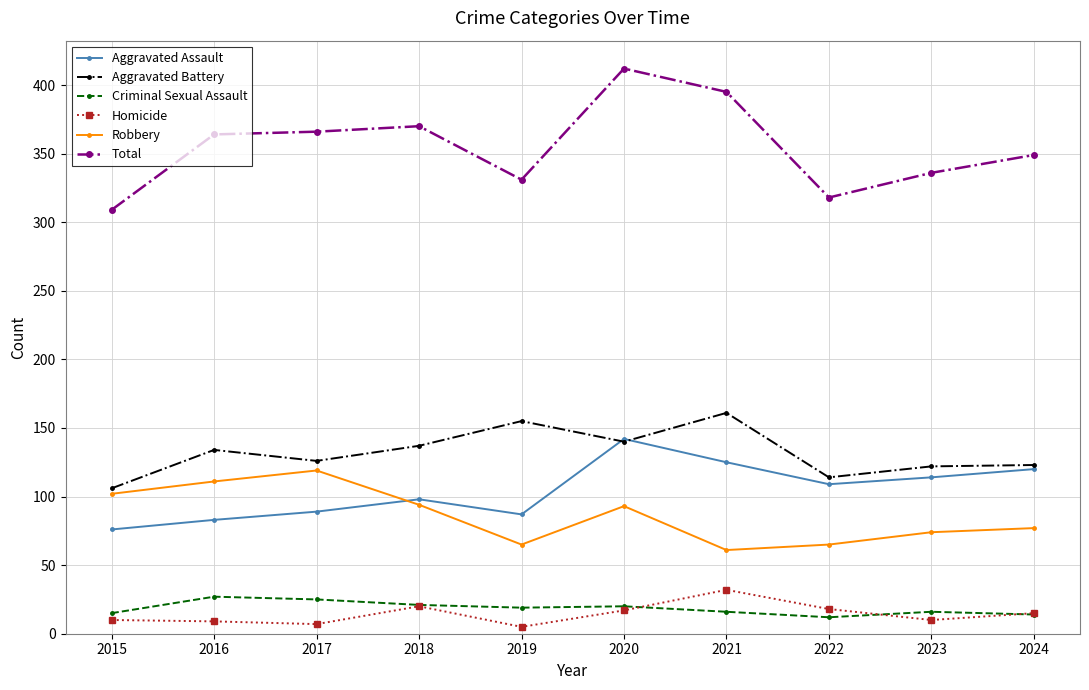

What are all the series names shown in the legend?

Aggravated Assault, Aggravated Battery, Criminal Sexual Assault, Homicide, Robbery, Total